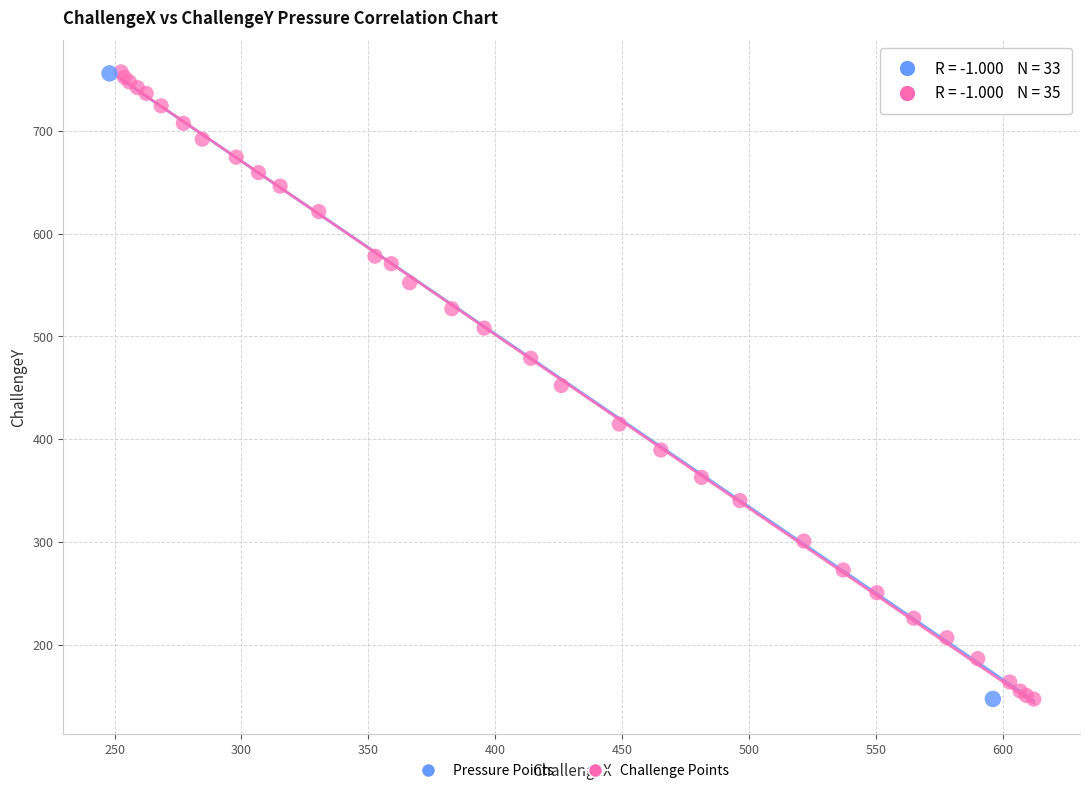

What are all the series names shown in the legend?

Pressure Points, Challenge Points